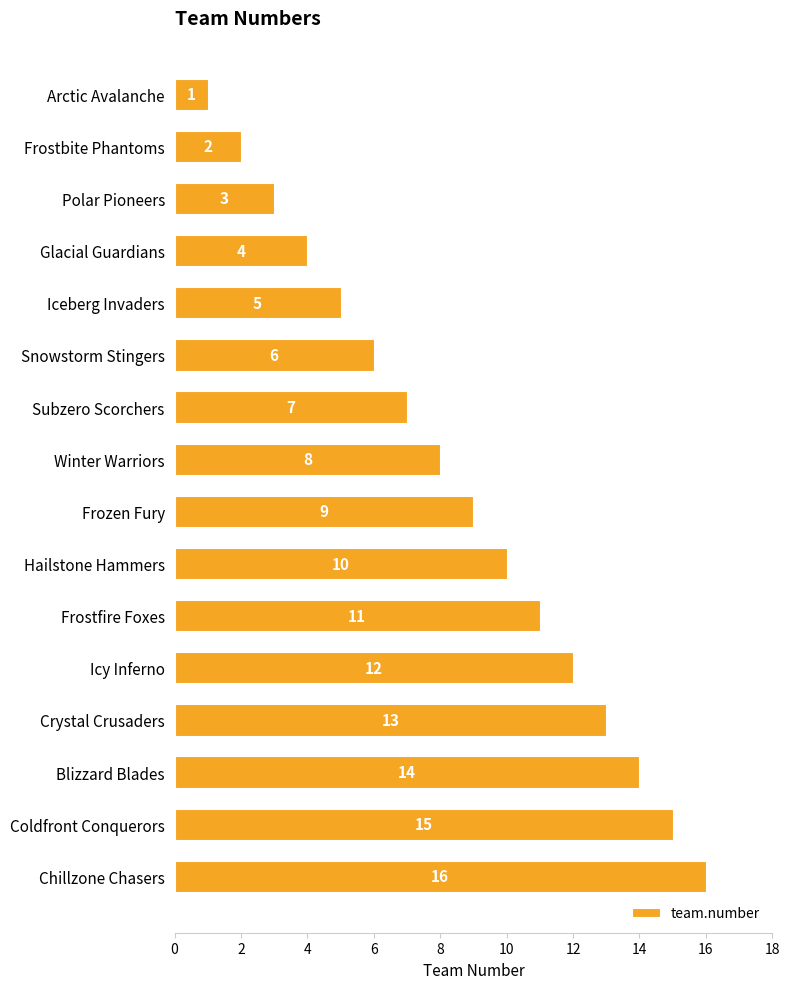

The chart shows a value of 14 at Blizzard Blades. True or false?

True